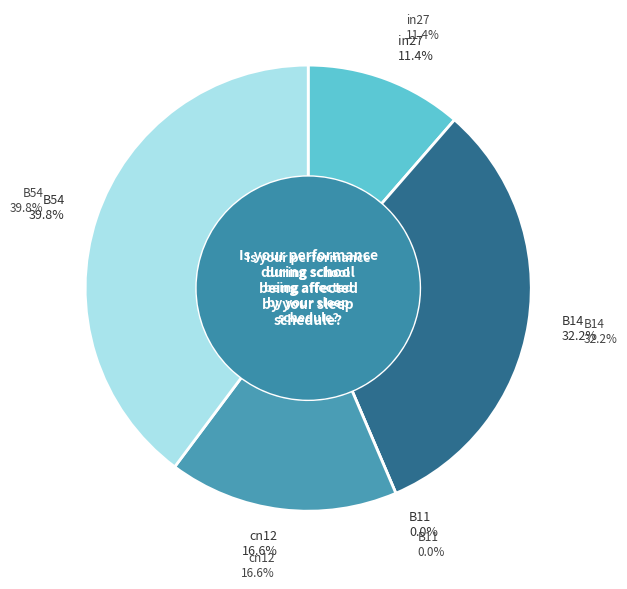

Combined, do in27 and cn12 account for over 50%?

No